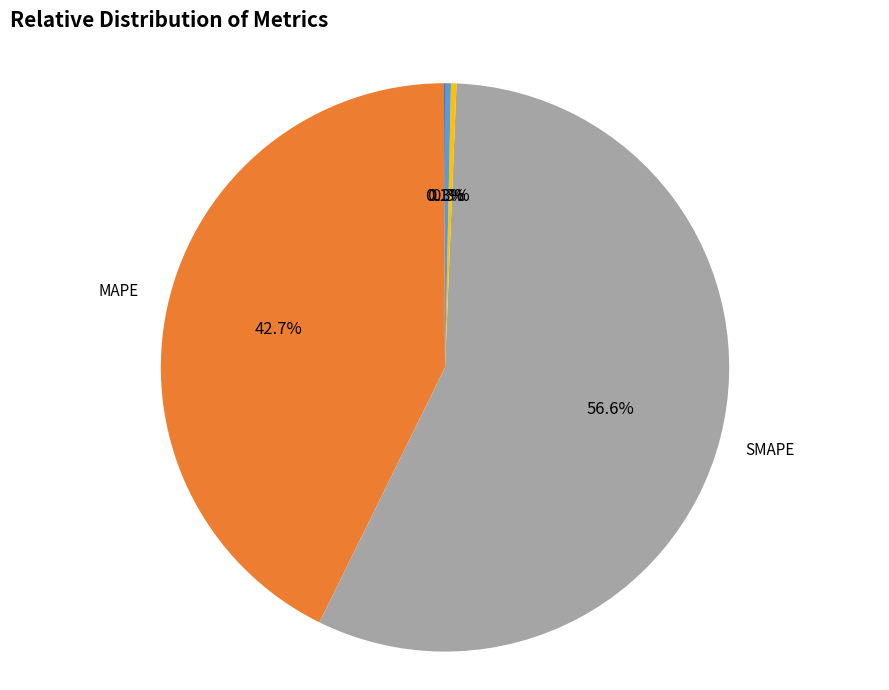

What is the majority slice?

SMAPE